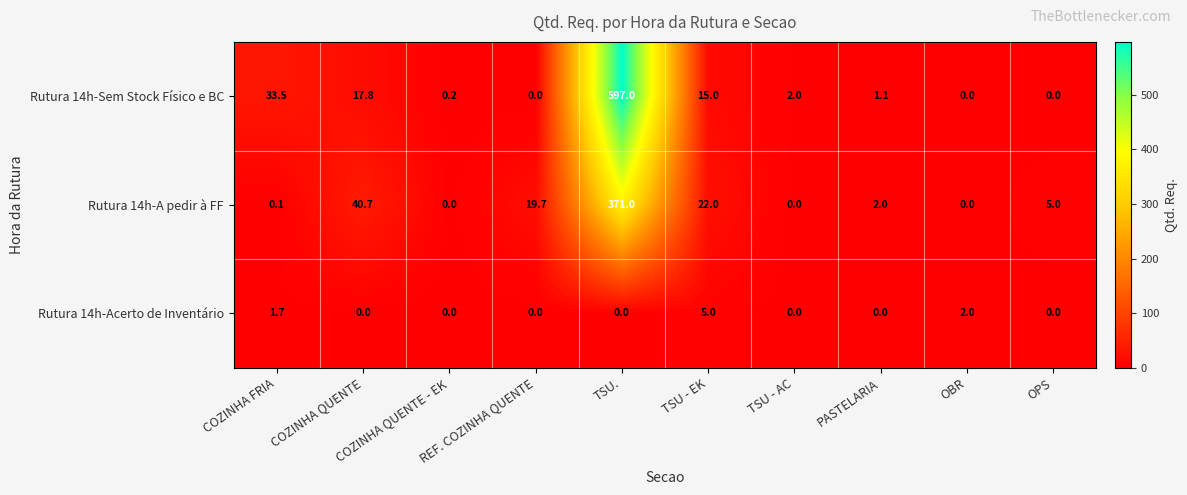

Count the number of categories in the chart.

10